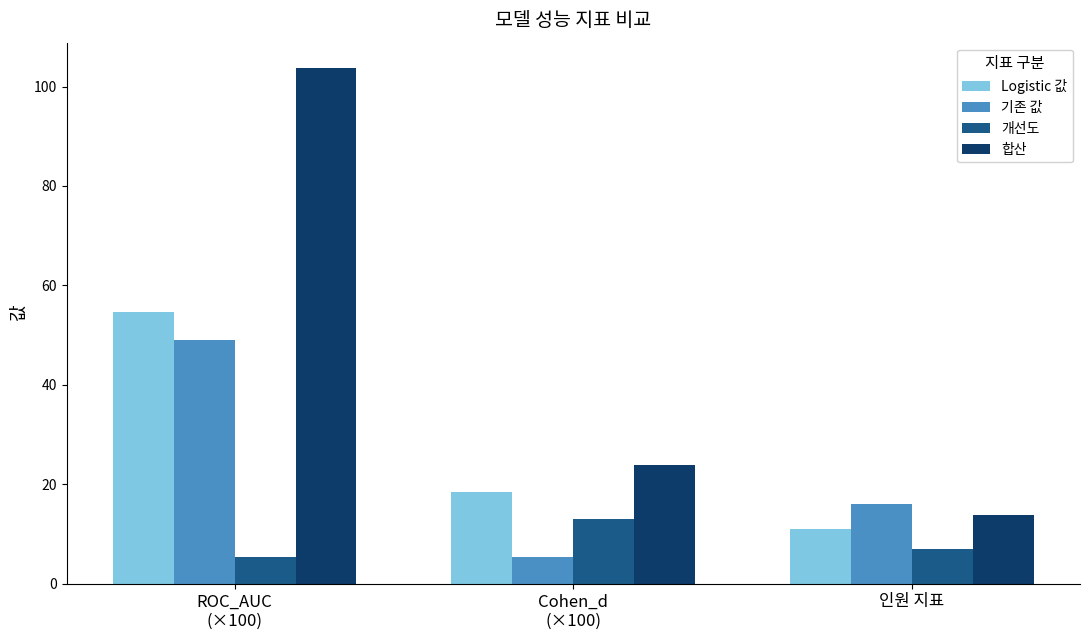

Which category has the highest value across all series?

ROC_AUC
(×100)